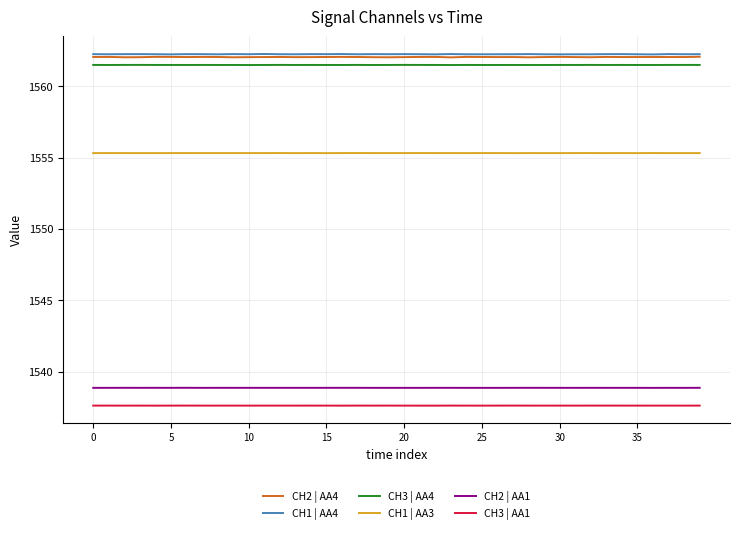

What is the maximum value for CH3 | AA4?

1561.5